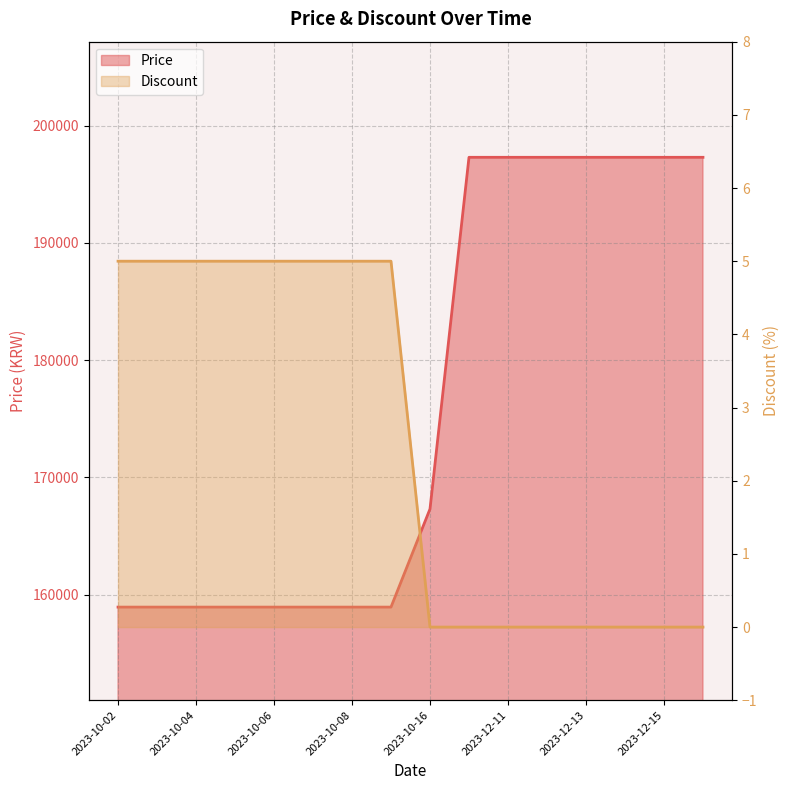

Which has a higher value, 2023-10-07 or 2023-12-16?

2023-12-16